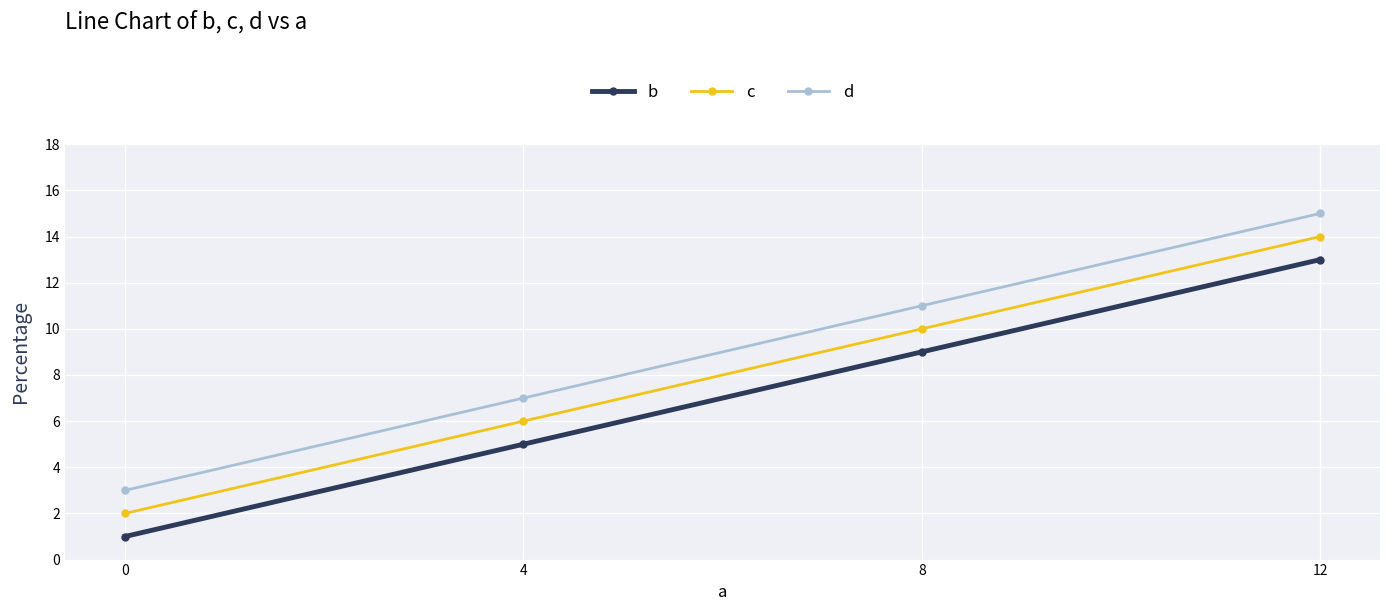

The c series shows 1 at 0. True or false?

False